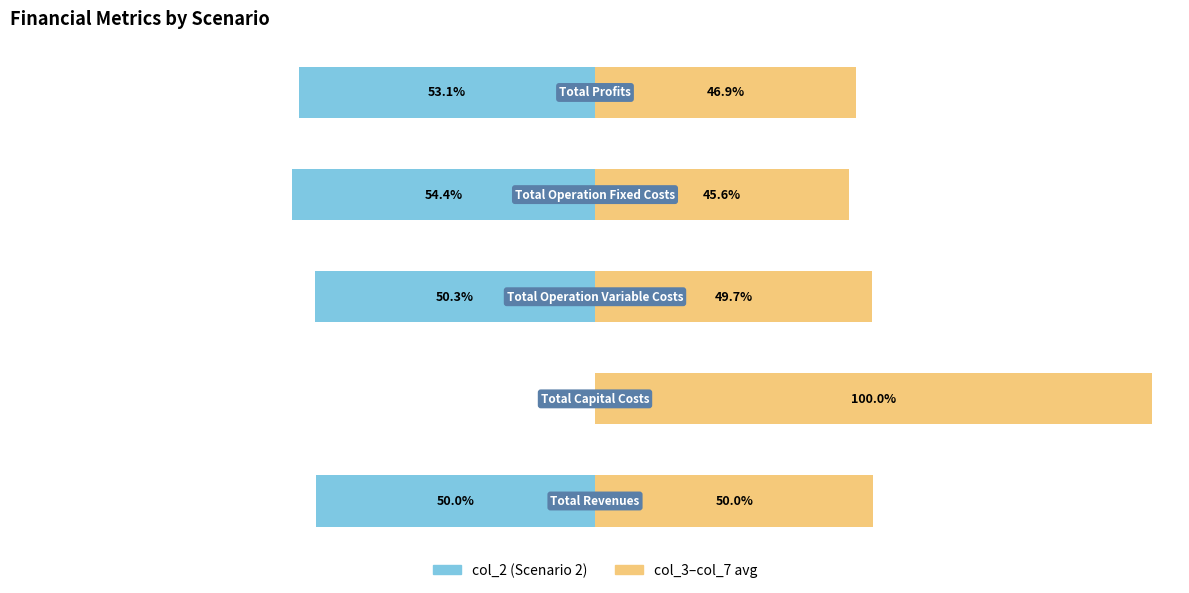

What is the sum of the col_3 to col_7 avg values at 4 and 2?

96.6